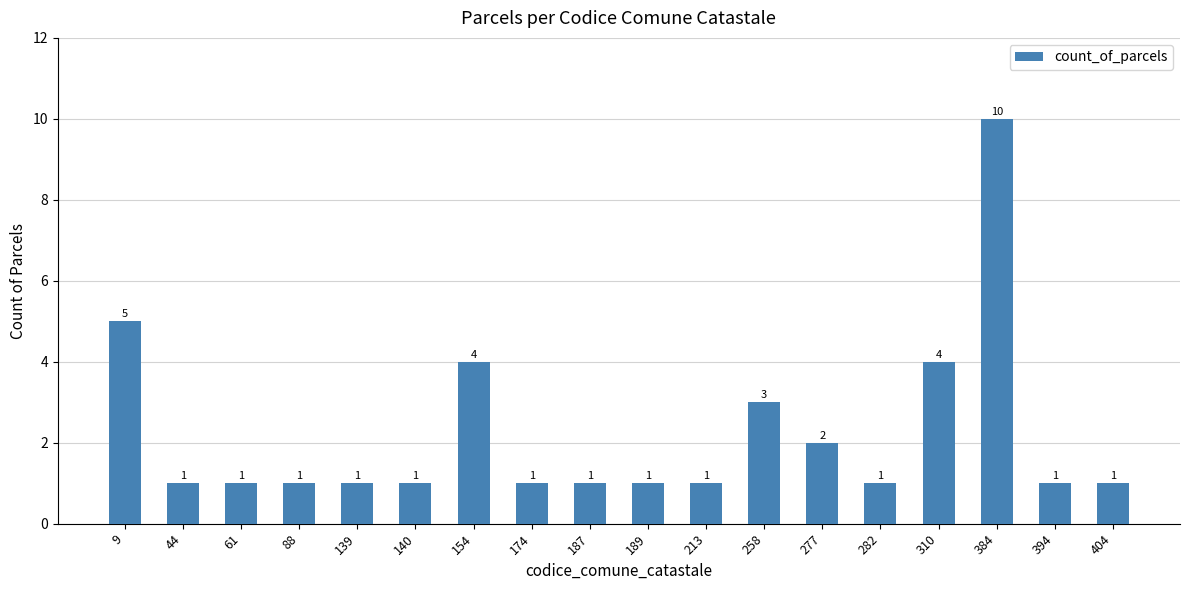

What is the difference between the maximum and minimum values?

9